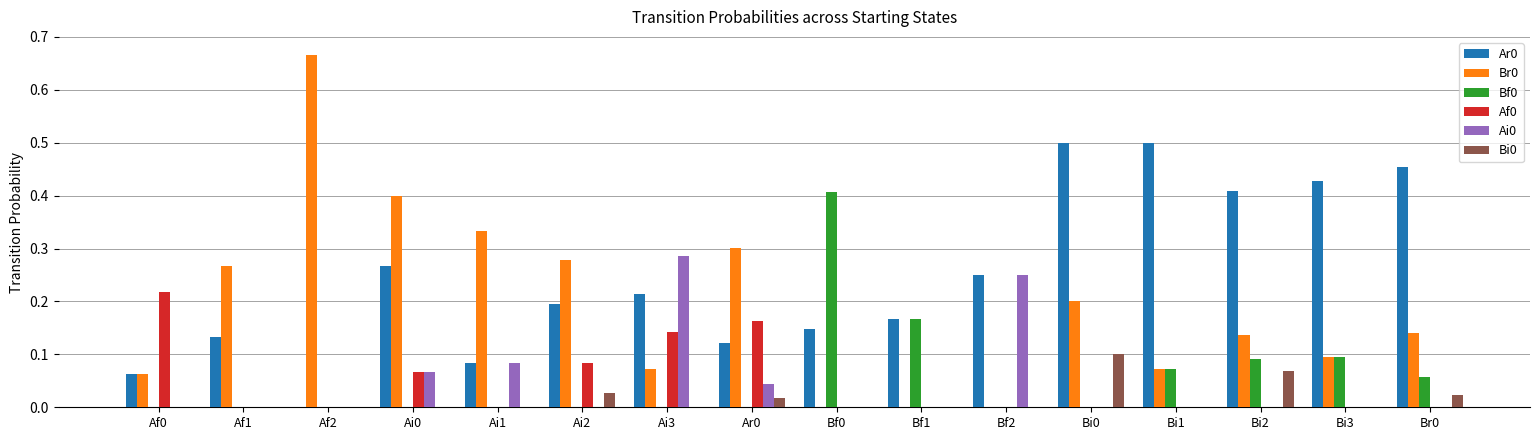

Count the number of data series in this chart.

6